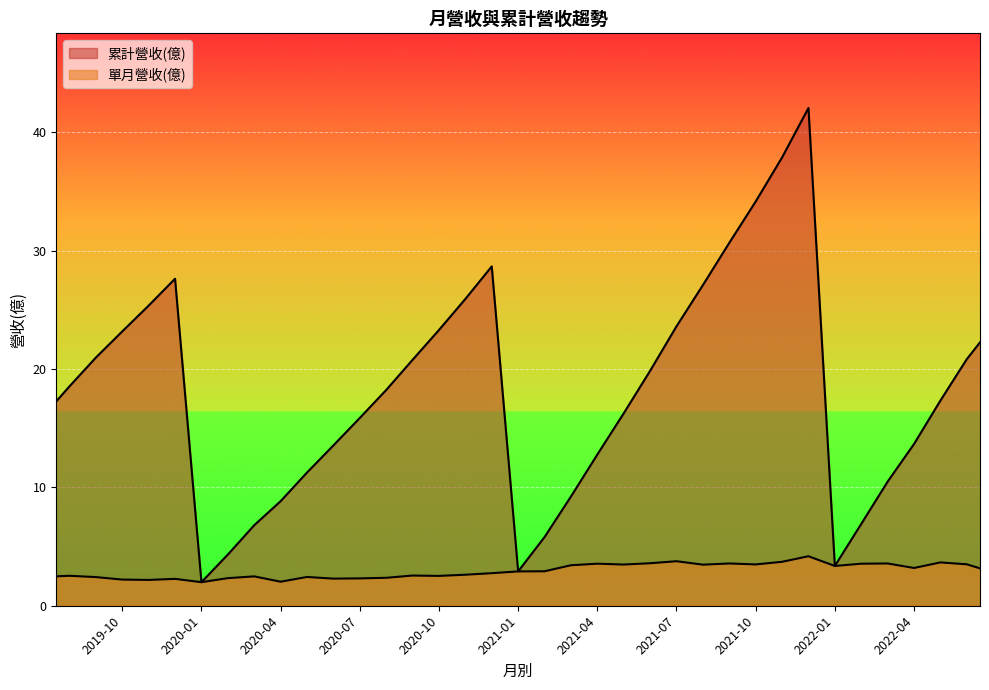

What is the difference between the 單月營收(億) values at 2020-01 and 2019-11?

0.2